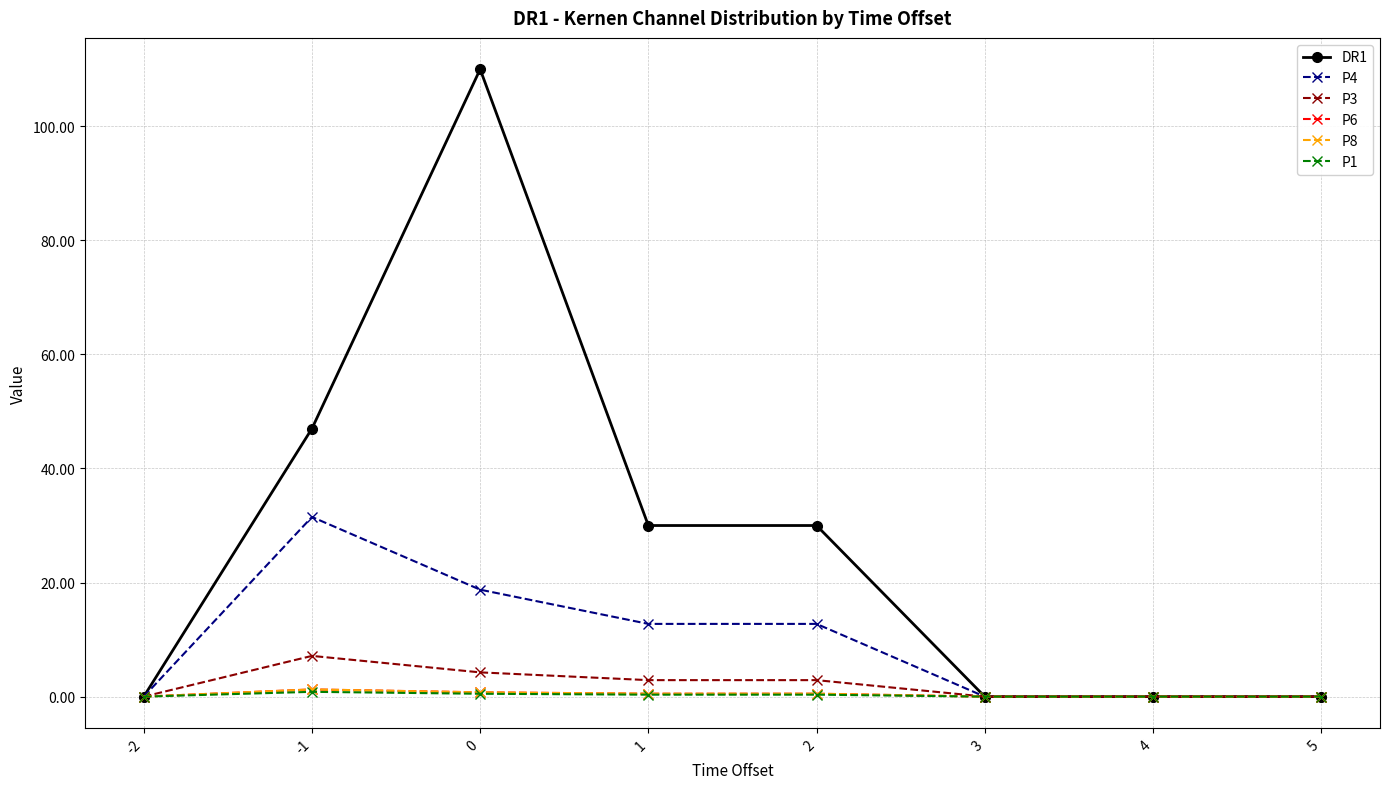

Which label corresponds to the smallest value in the chart?

-2